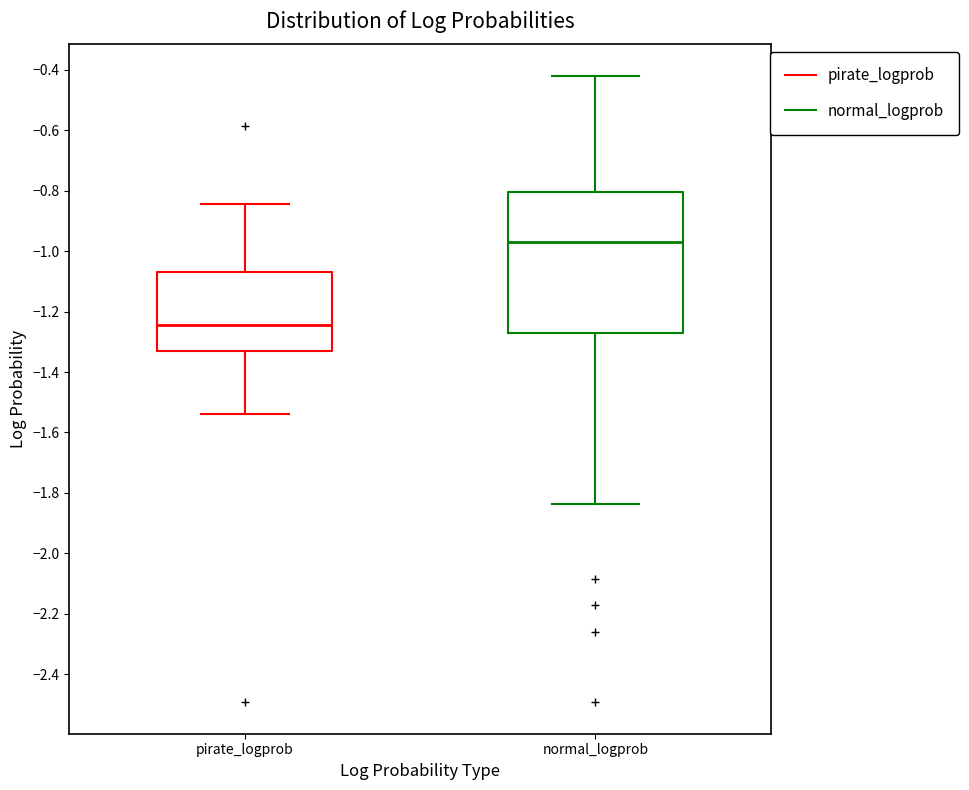

Which box's median line is the lowest?

pirate_logprob